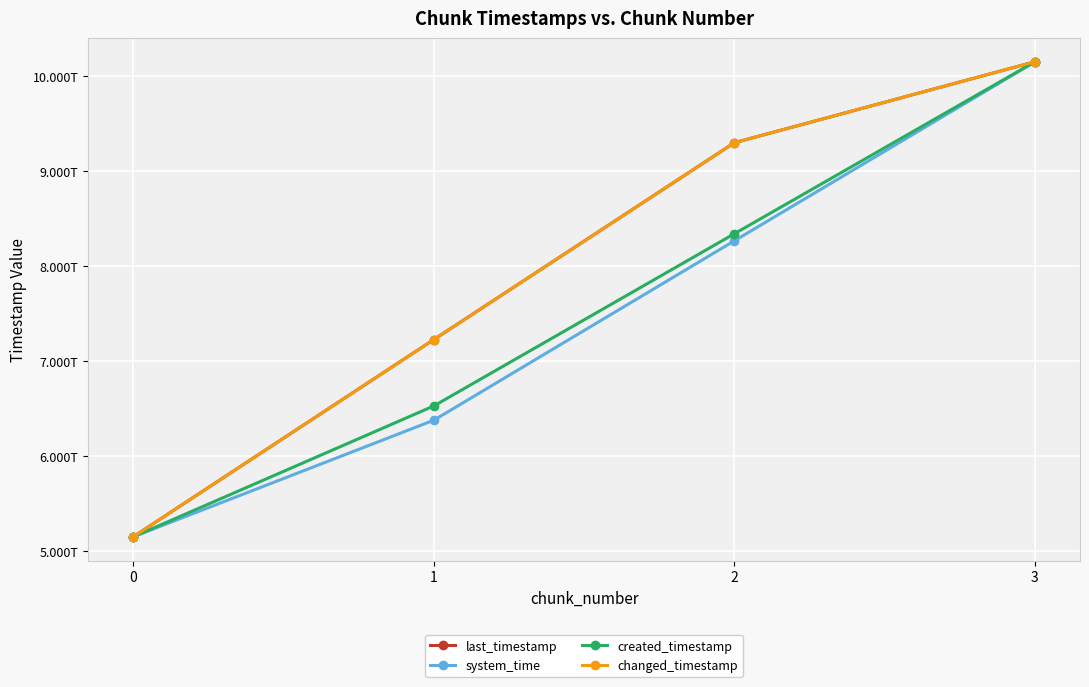

True or false: created_timestamp has a value of 8343842982156.4 at 2.

True